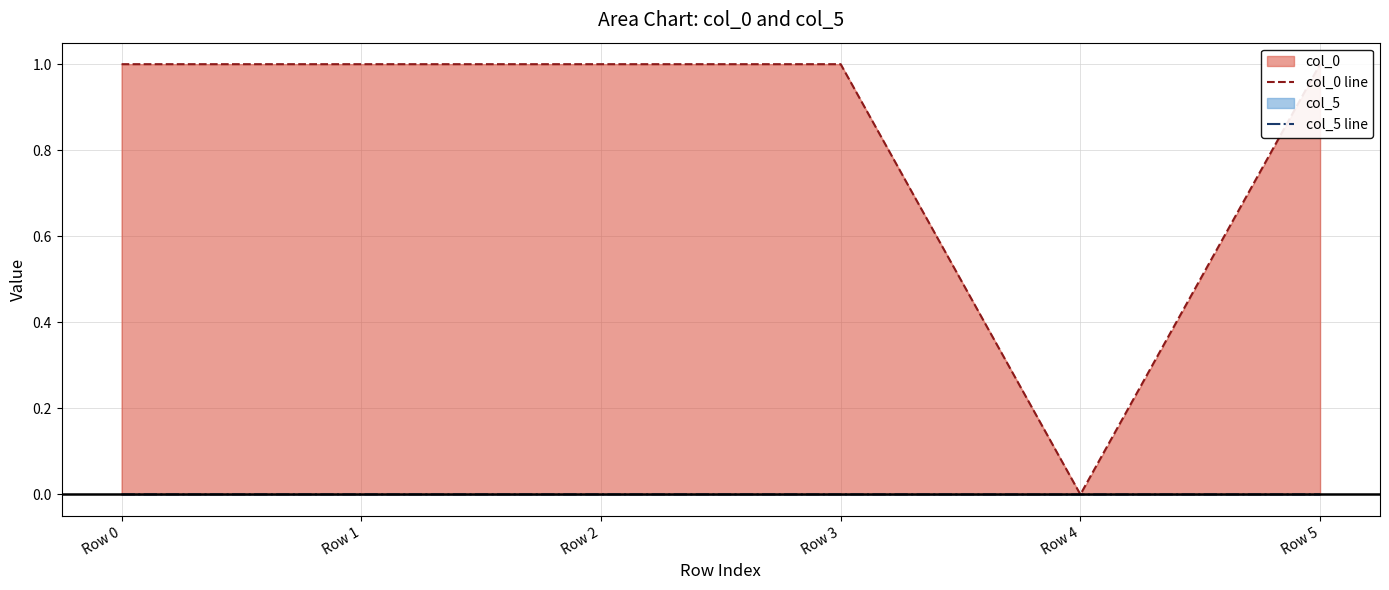

Reading left to right, extract all data points from this chart.

col_0 line: Row 0=1.0	Row 1=1.0	Row 2=1.0	Row 3=1.0	Row 4=0.0	Row 5=1.0
col_5 line: Row 0=0.0	Row 1=0.0	Row 2=0.0	Row 3=0.0	Row 4=0.0	Row 5=0.0